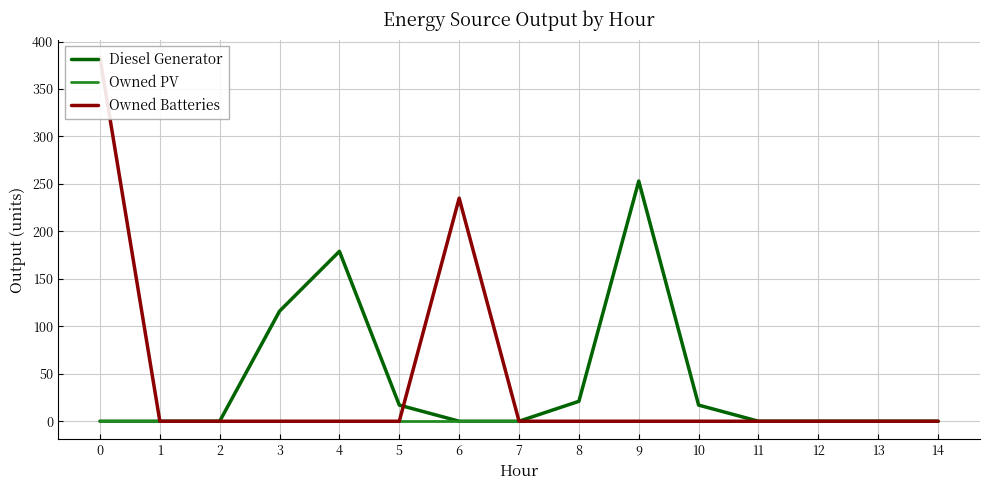

Rank the series by their maximum value, from lowest to highest.

Owned PV, Diesel Generator, Owned Batteries